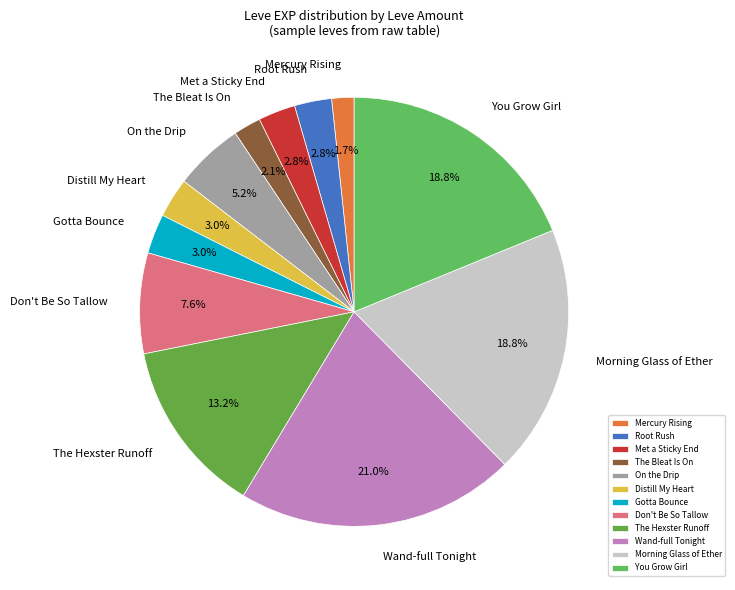

What is the largest slice in the pie chart?

Wand-full Tonight